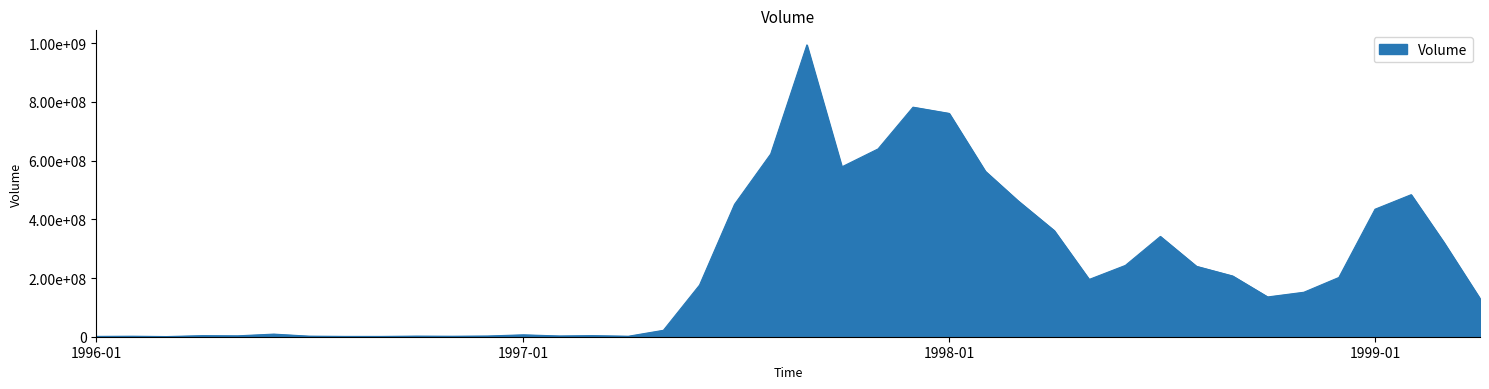

Reading left to right, list all the values displayed in this chart.

1996-01=1119000	1996-02=1745000	1996-03=553000	1996-04=3636500	1996-05=3021000	1996-06=8898000	1996-07=1966500	1996-08=1092500	1996-09=1016500	1996-10=2066000	1996-11=1636000	1996-12=2390000	1997-01=6444000	1997-02=2555000	1997-03=3738000	1997-04=1655500	1997-05=21853000	1997-06=176020500	1997-07=451145500	1997-08=622722000	1997-09=994263500	1997-10=578840000	1997-11=639832000	1997-12=782152000	1998-01=760916000	1998-02=563605500	1998-03=463120500	1998-04=361735500	1998-05=195202000	1998-06=242933500	1998-07=341717500	1998-08=239847000	1998-09=206886000	1998-10=135522500	1998-11=151516000	1998-12=201800500	1999-01=434391000	1999-02=483957870	1999-03=321738220	1999-04=129831800